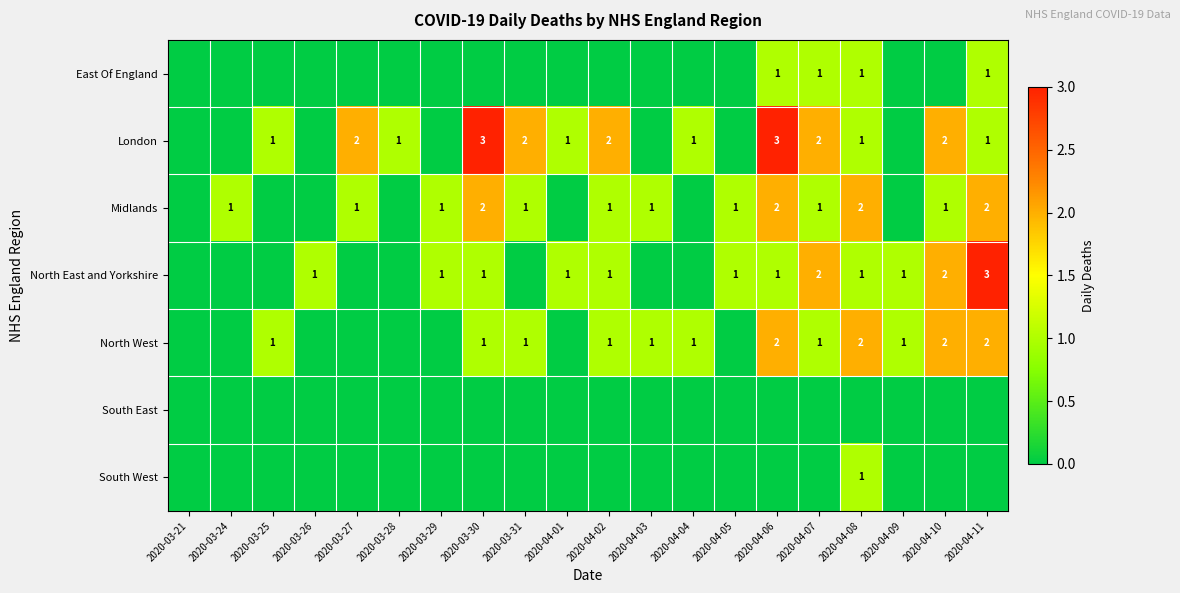

What is the maximum value shown in the chart?

3